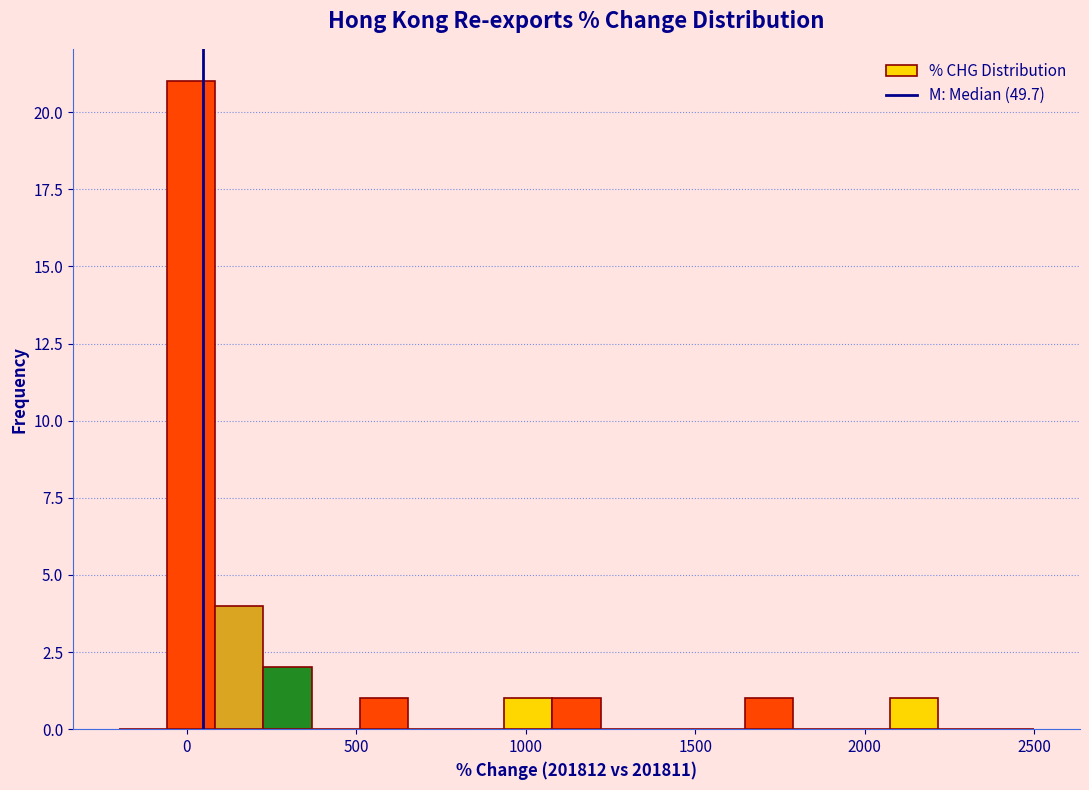

Read against the x-axis, roughly where is the centre of the tallest bar?

0